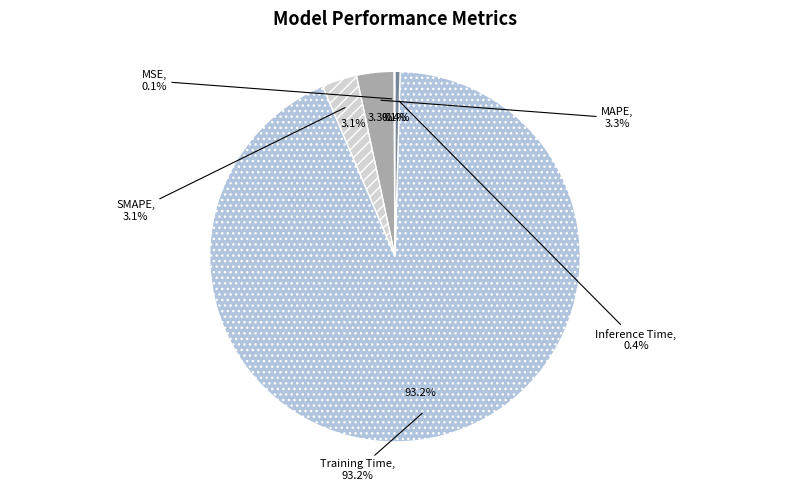

What percentage is the MAPE slice, to the nearest percent?

3%